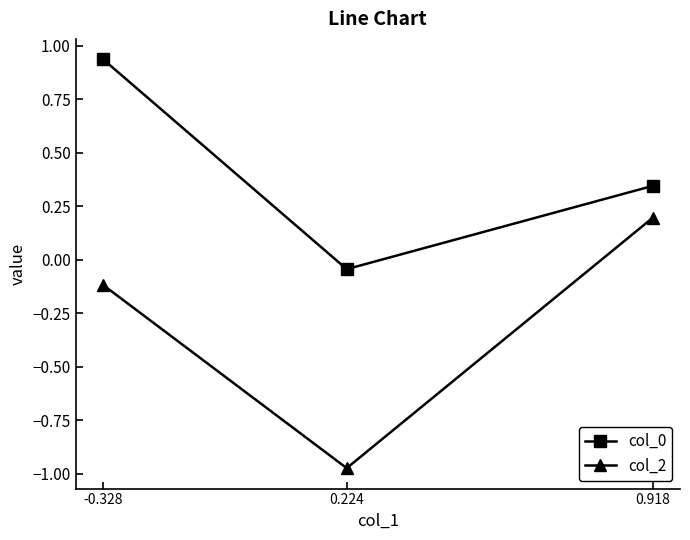

At which label does col_2 first exceed 0?

0.918